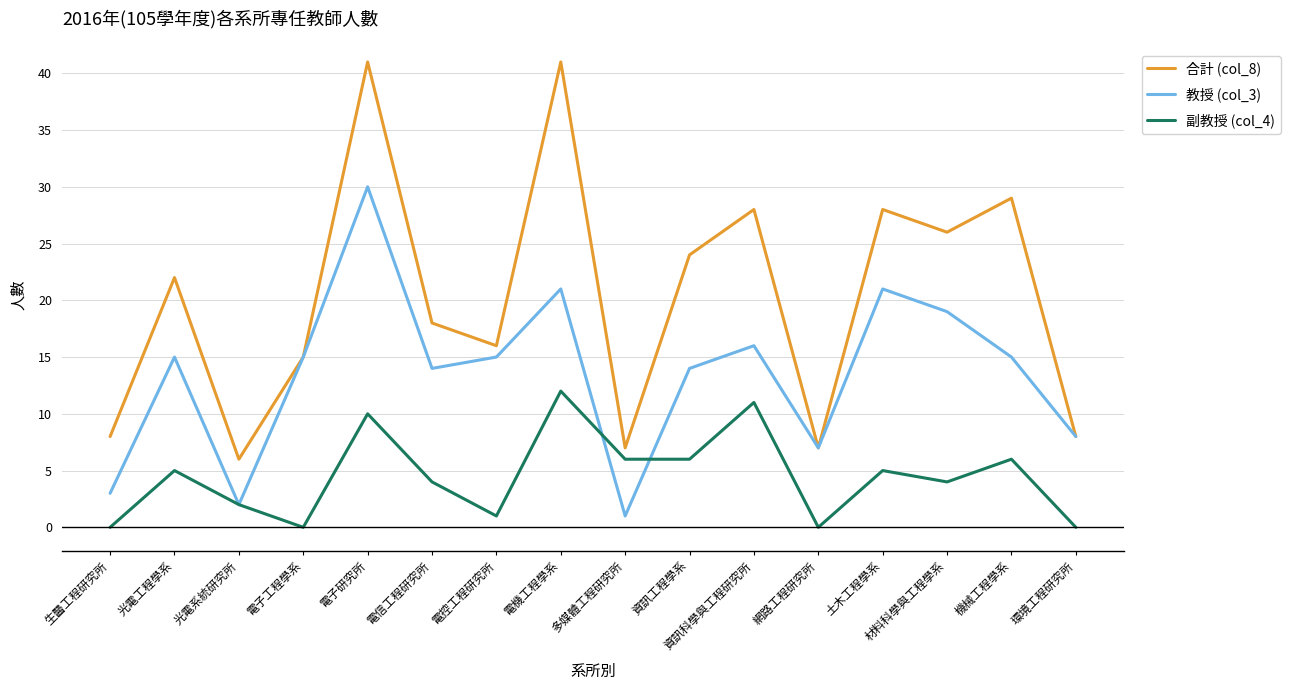

List the series in order of their overall mean, highest first.

合計 (col_8), 教授 (col_3), 副教授 (col_4)